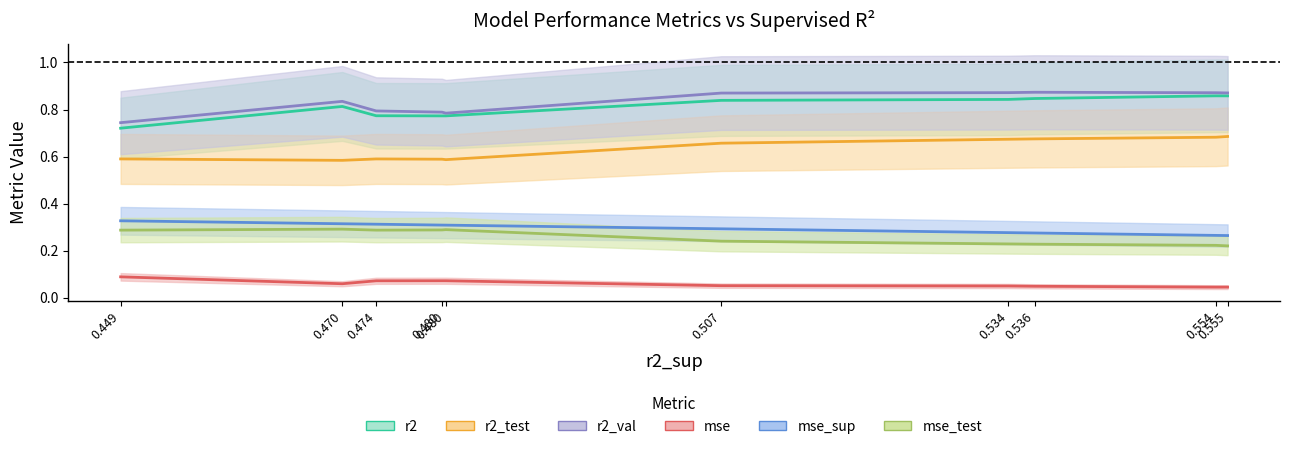

True or false: mse_sup and mse_test cross at least once.

False